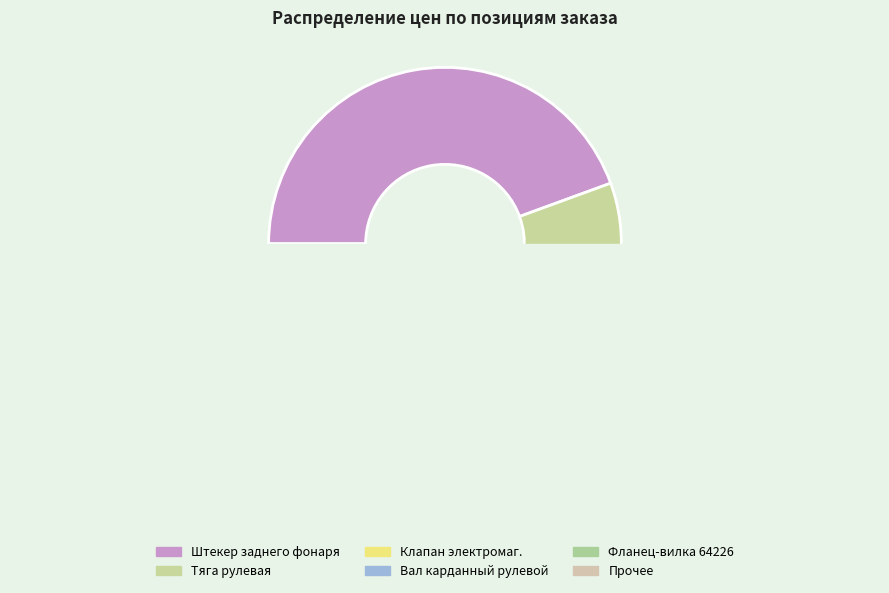

Is it true that Палец кронштейна is 11% of the pie?

False